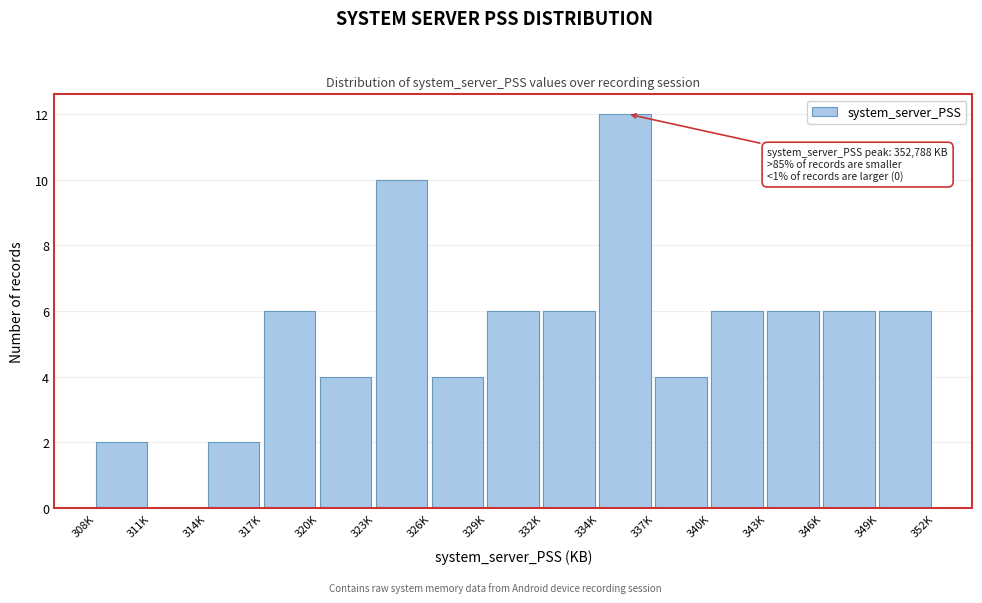

Reading right to left, extract all data points from this chart.

349K=6	346K=6	343K=6	340K=6	337K=4	334K=12	332K=6	329K=6	326K=4	323K=10	320K=4	317K=6	314K=2	311K=0	308K=2